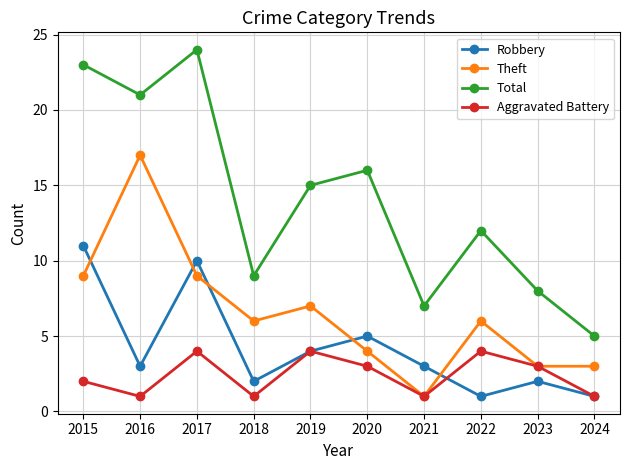

Rank the series by their average value, from highest to lowest.

Total, Theft, Robbery, Aggravated Battery